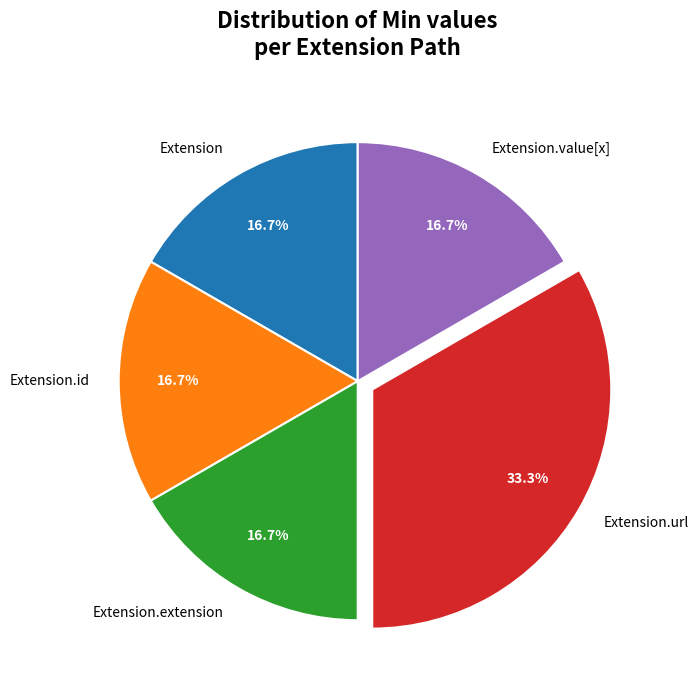

What percentage is the Extension.url slice, to the nearest percent?

33%